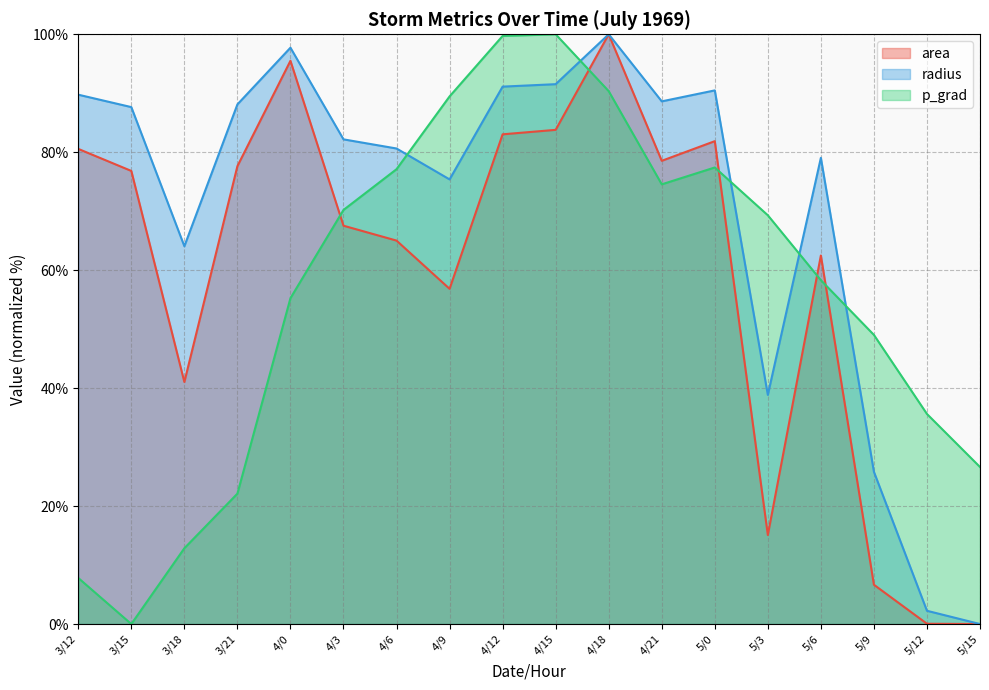

What is the label of the 16th point from the left?

5/9